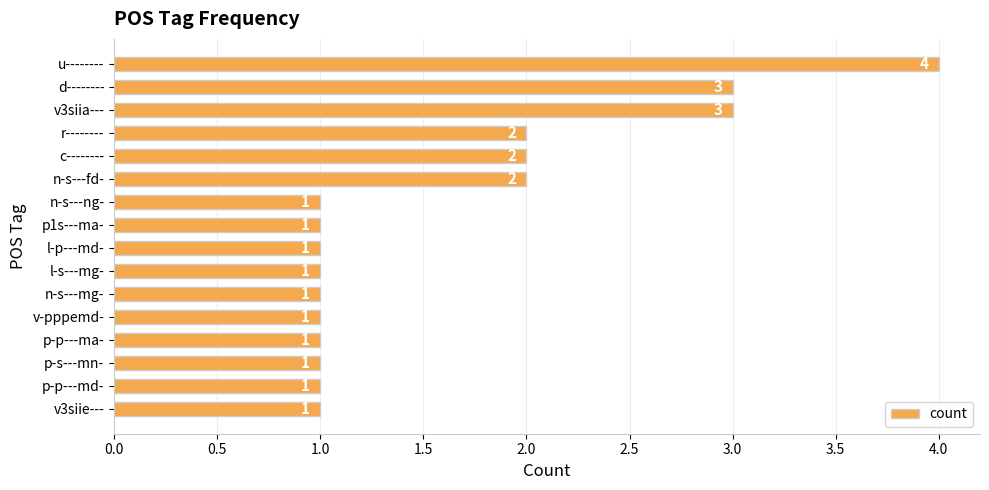

How many values are between 1 and 2?

13